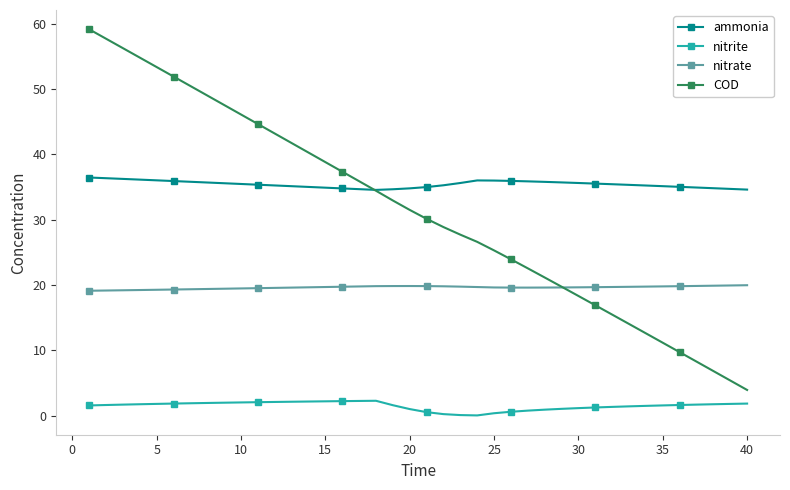

Rank the series by their maximum value, from highest to lowest.

COD, ammonia, nitrate, nitrite